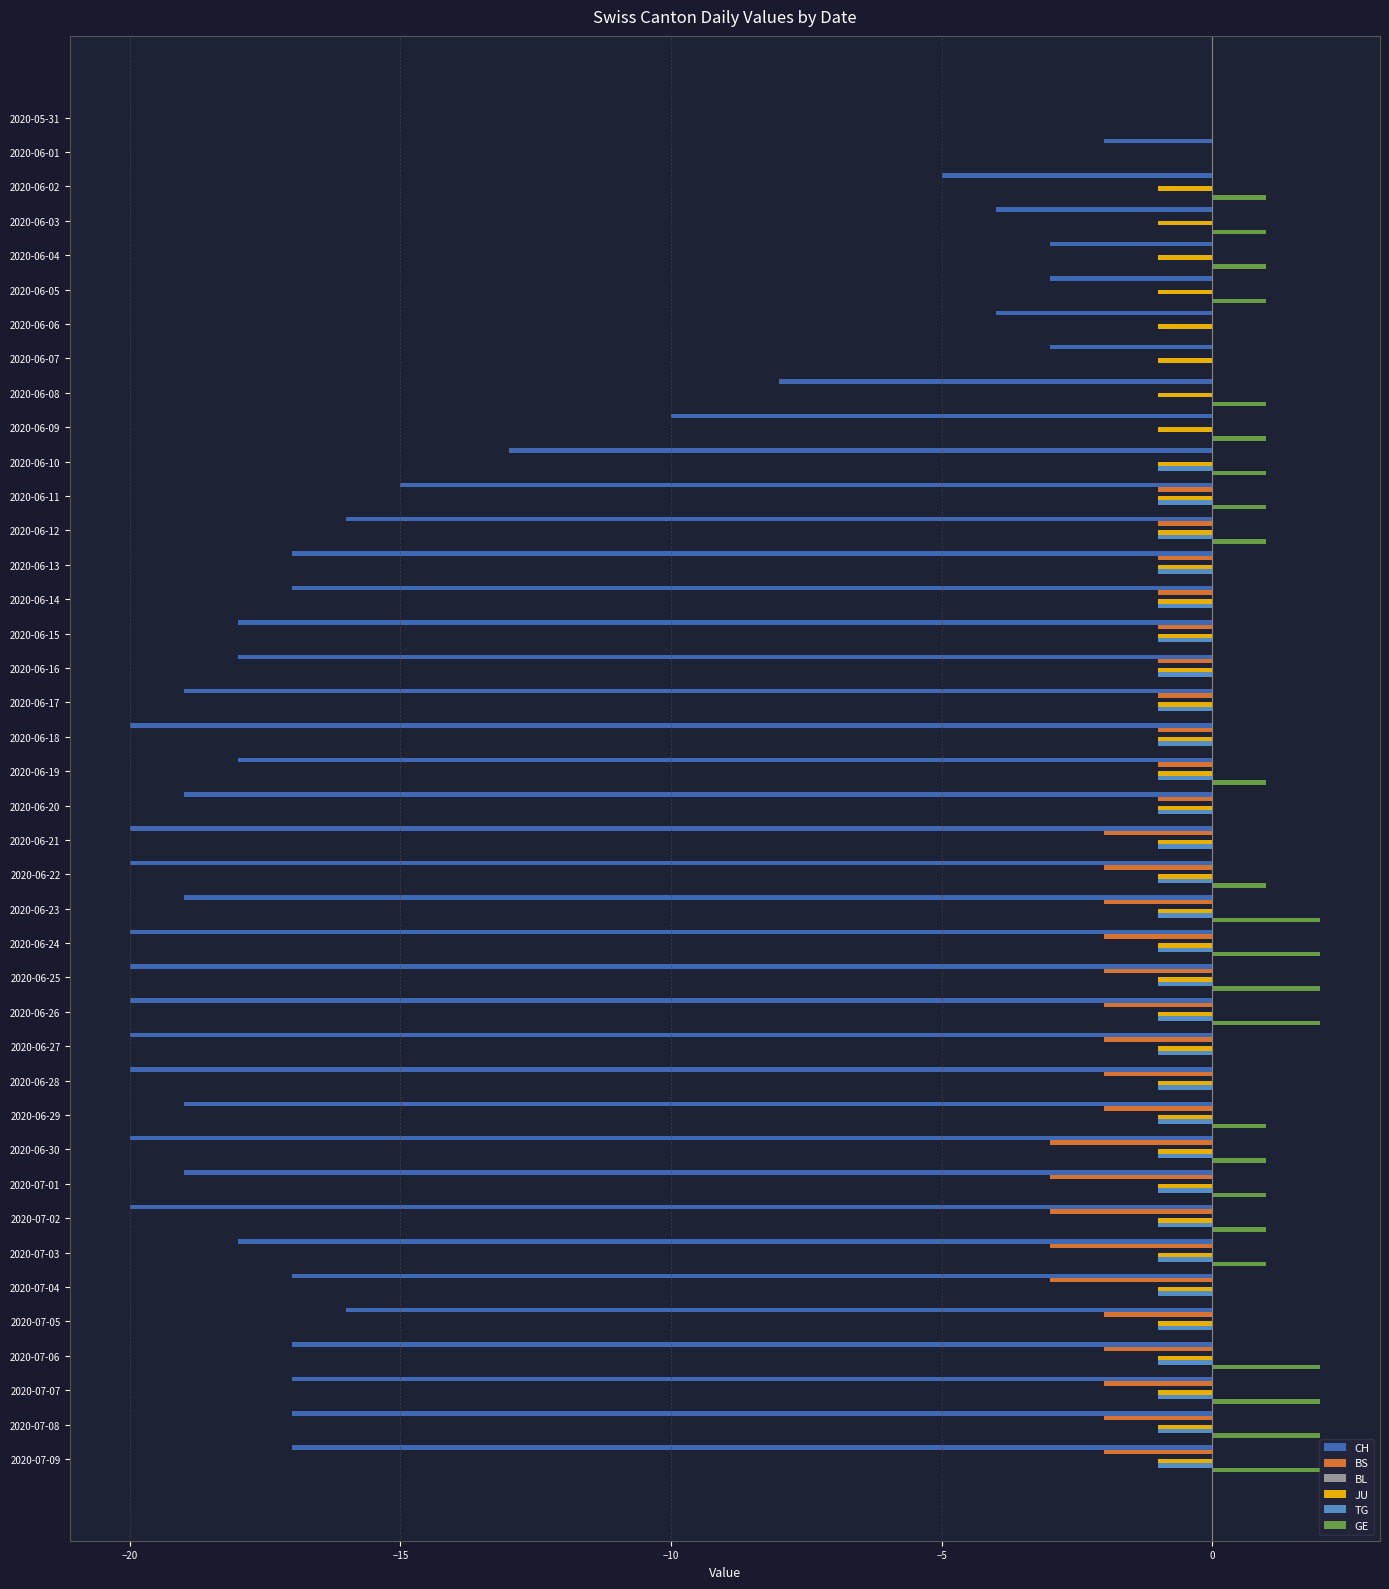

Is it true that JU equals 0 at 2020-07-02?

False